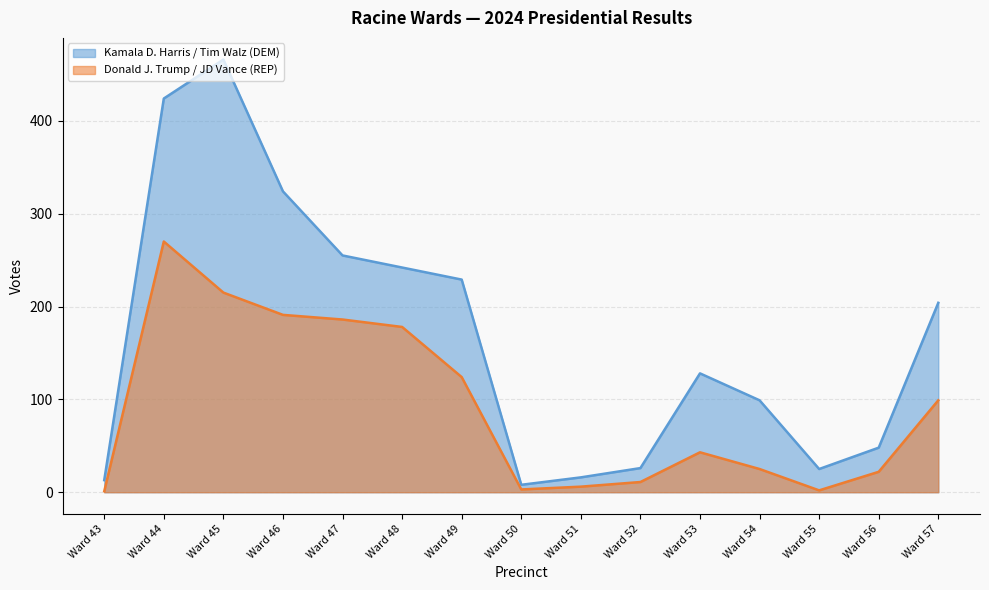

In Kamala D. Harris / Tim Walz (DEM), how many points are lower than both neighbors (excluding endpoints)?

2